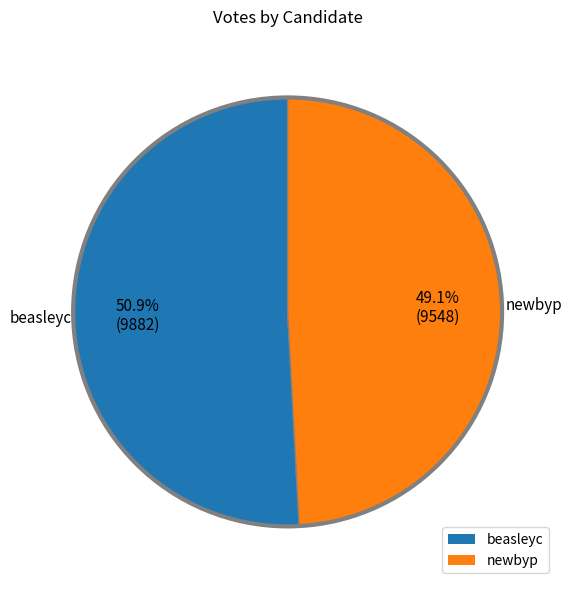

Which has a higher value, newbyp or beasleyc?

beasleyc